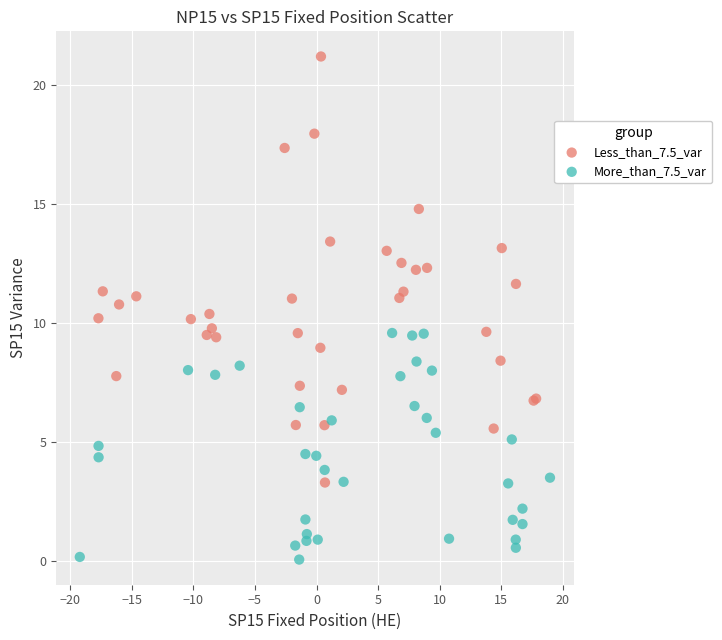

Which series contains the lowest Y value?

More_than_7.5_var